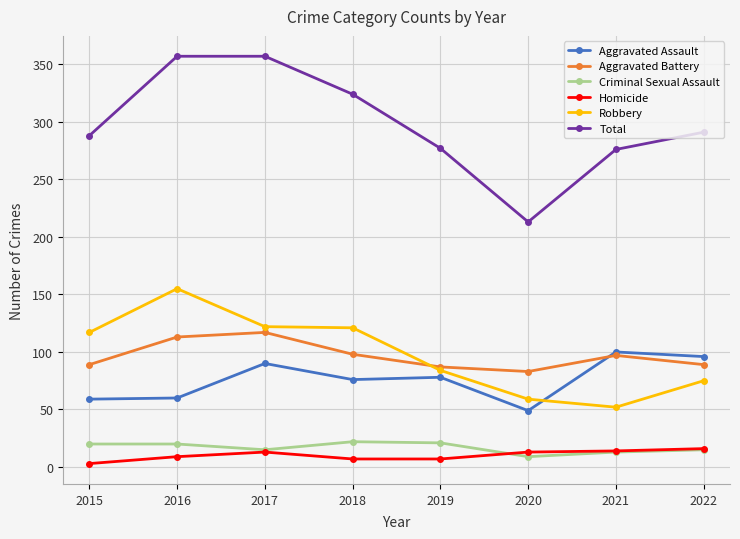

The value of Criminal Sexual Assault at 2020 is 9. True or false?

True